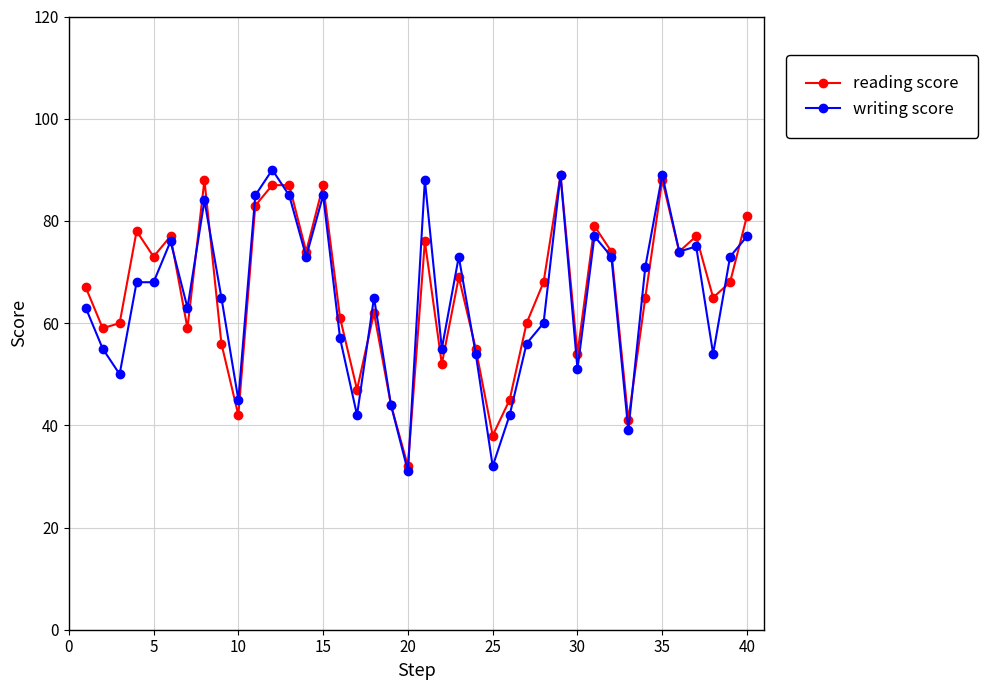

Which series has the widest spread of values?

writing score